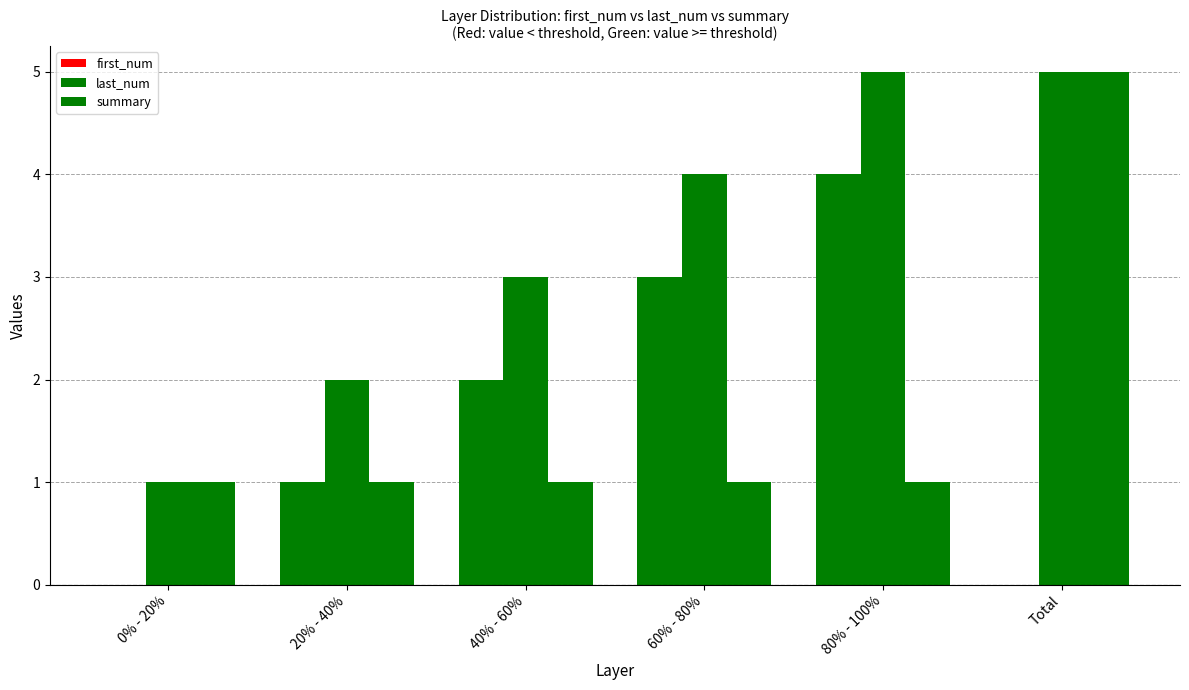

Reading left to right, list all the values displayed in this chart.

first_num: 0% - 20%=0	20% - 40%=1	40% - 60%=2	60% - 80%=3	80% - 100%=4	Total=0
last_num: 0% - 20%=1	20% - 40%=2	40% - 60%=3	60% - 80%=4	80% - 100%=5	Total=5
summary: 0% - 20%=1	20% - 40%=1	40% - 60%=1	60% - 80%=1	80% - 100%=1	Total=5